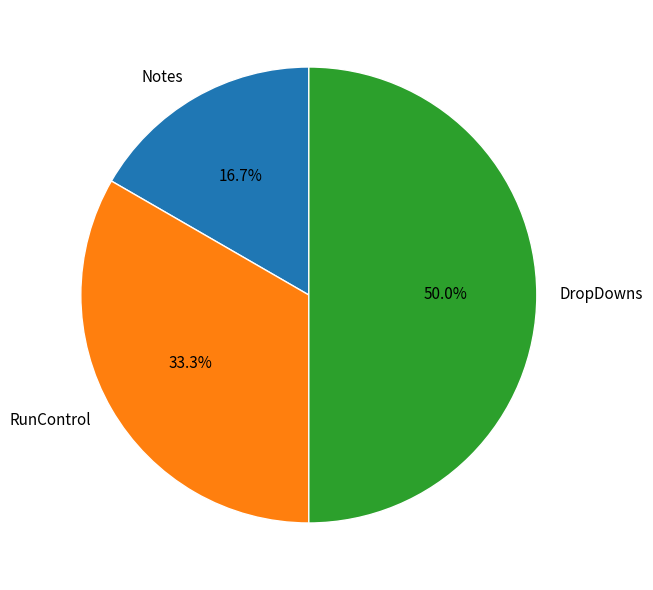

True or false: RunControl accounts for 46% of the total.

False